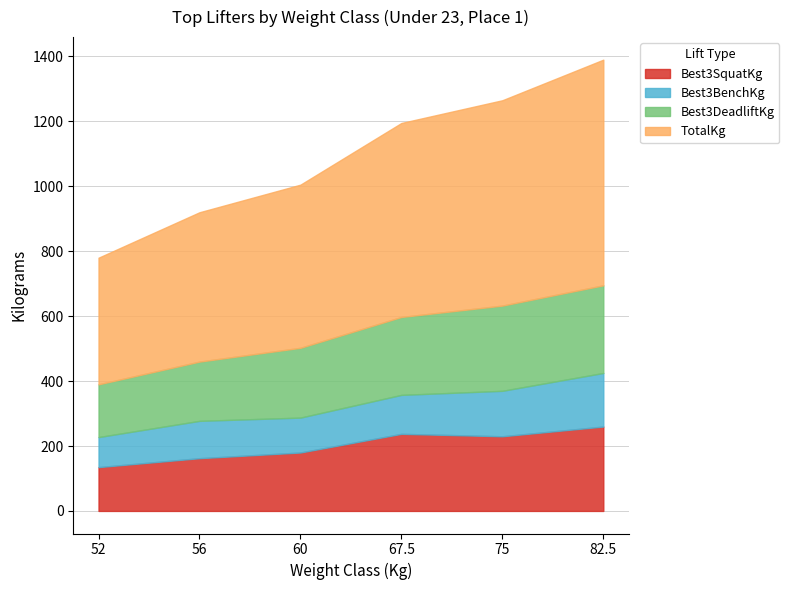

True or false: Best3BenchKg has more than 2 interior local peaks.

False